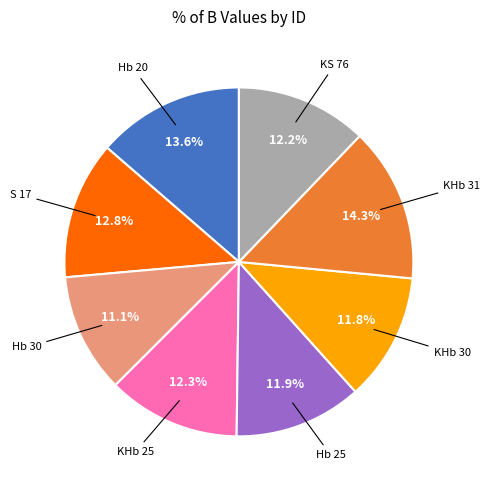

Is KHb 25 the majority of the pie?

No